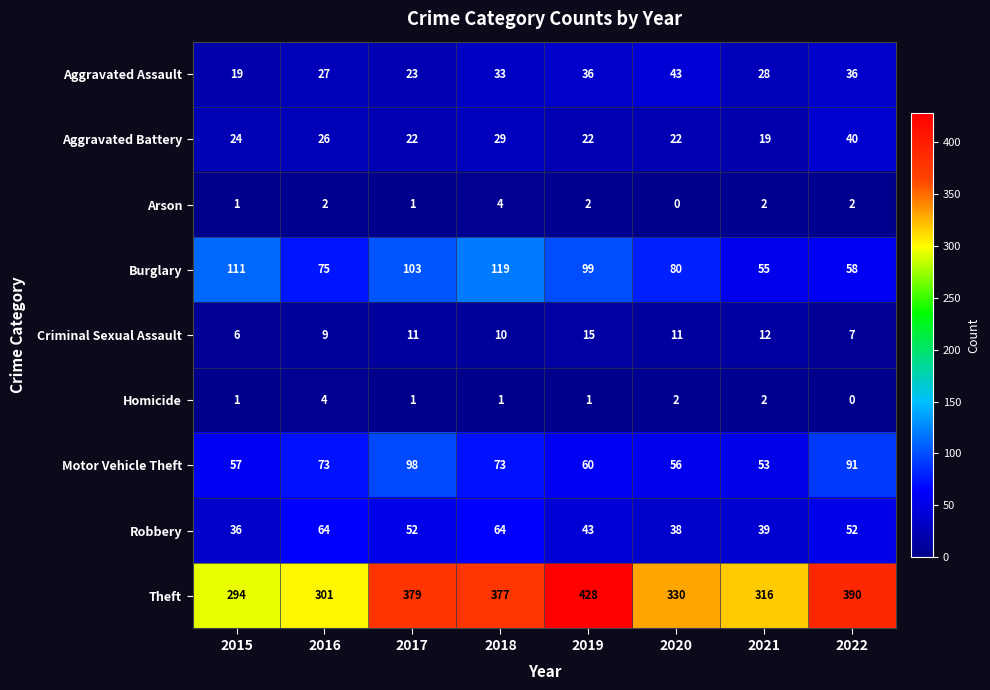

What is the total value across all series at 2016?

581